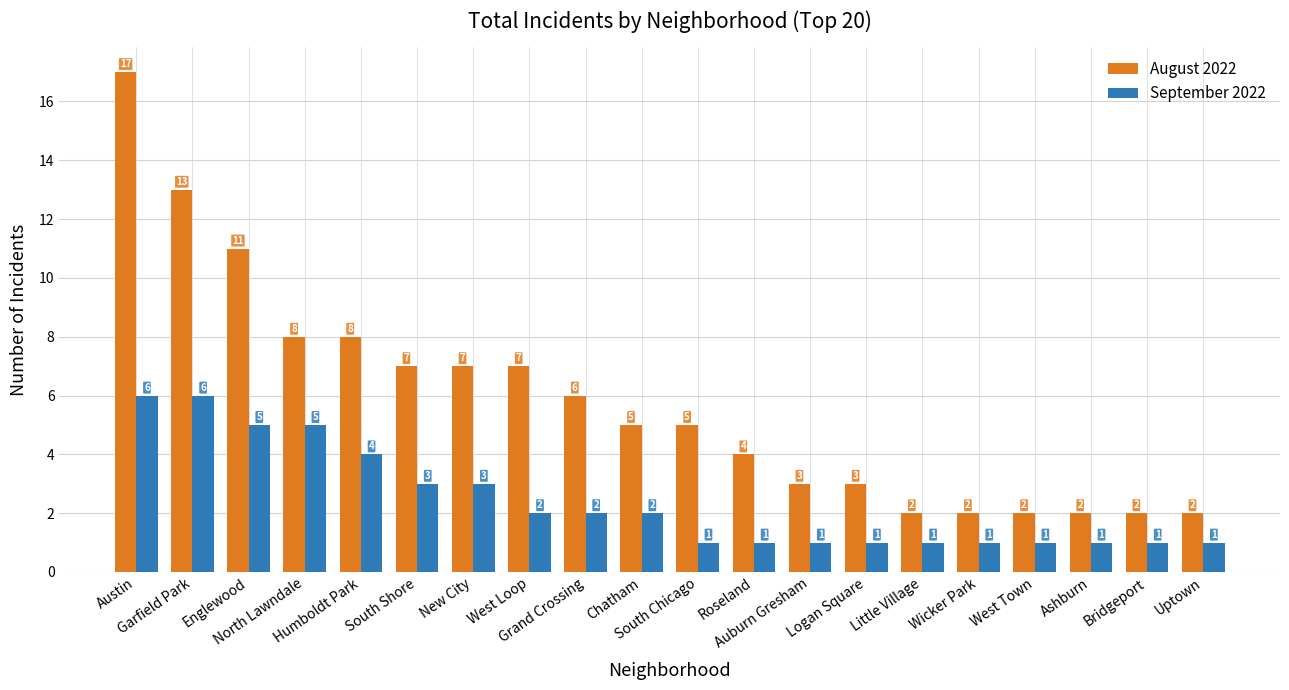

The August 2022 series shows 12 at West Loop. True or false?

False